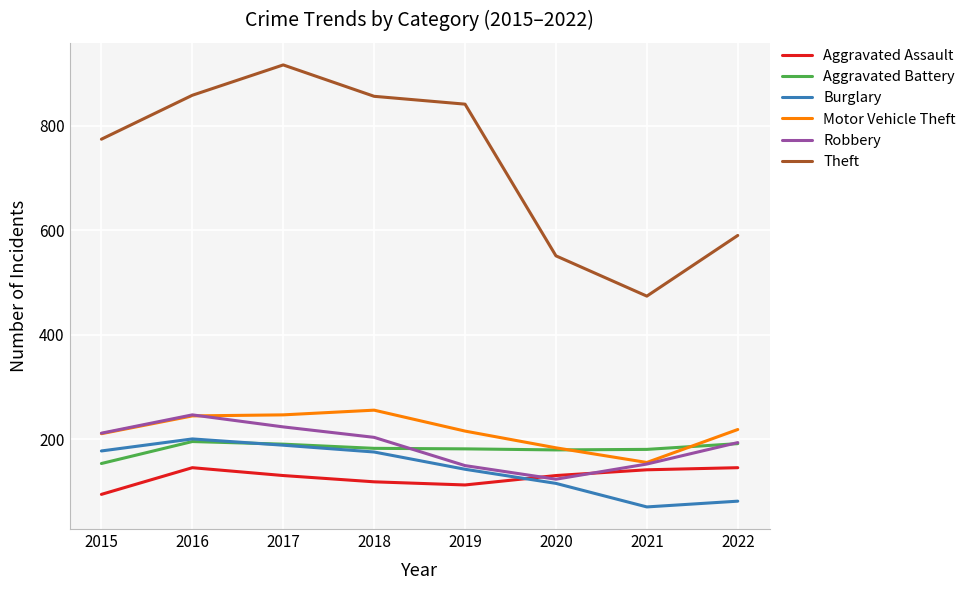

In Burglary, how many points are lower than both neighbors (excluding endpoints)?

1